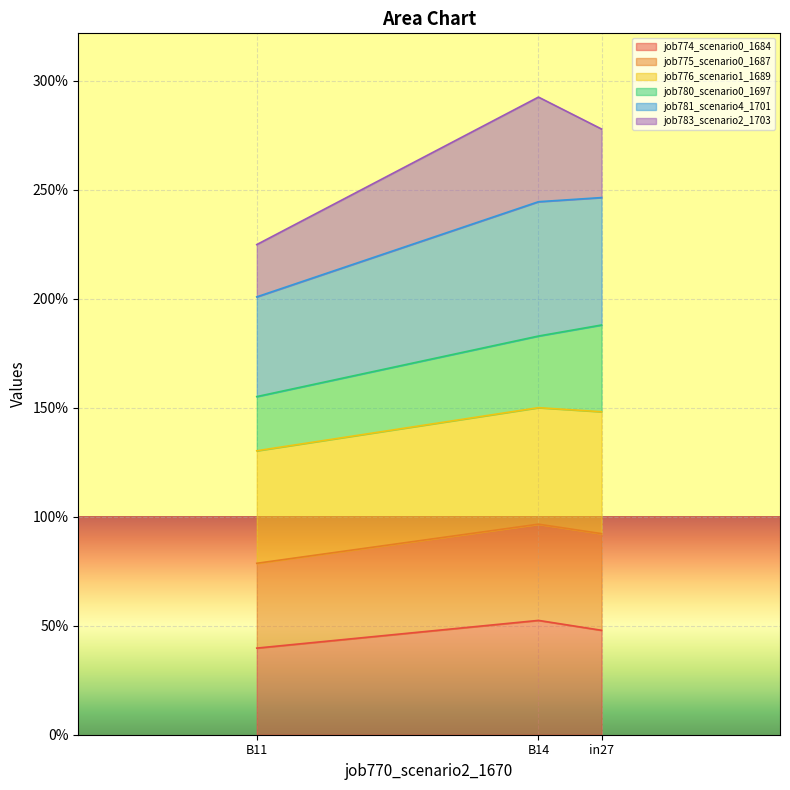

What is the sum of all job774_scenario0_1684 values?

1.4